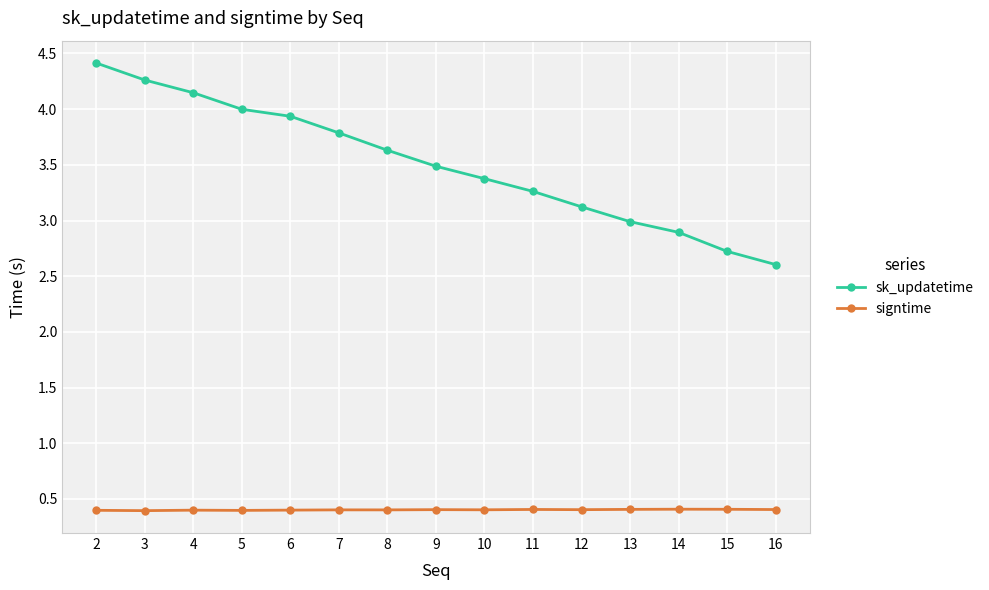

The sk_updatetime series shows 1.4 at 5. True or false?

False